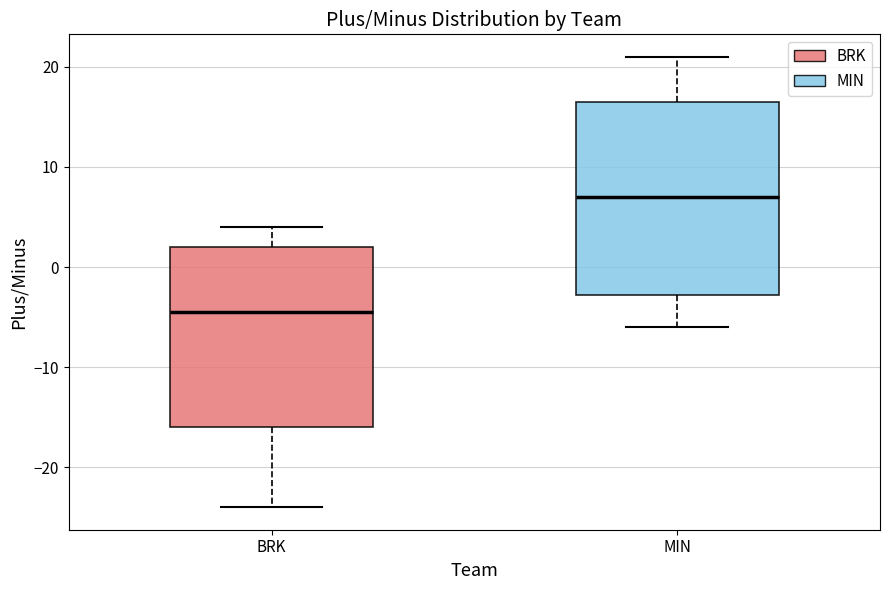

Comparing the boxes themselves (not the whiskers), which one is the tallest?

MIN